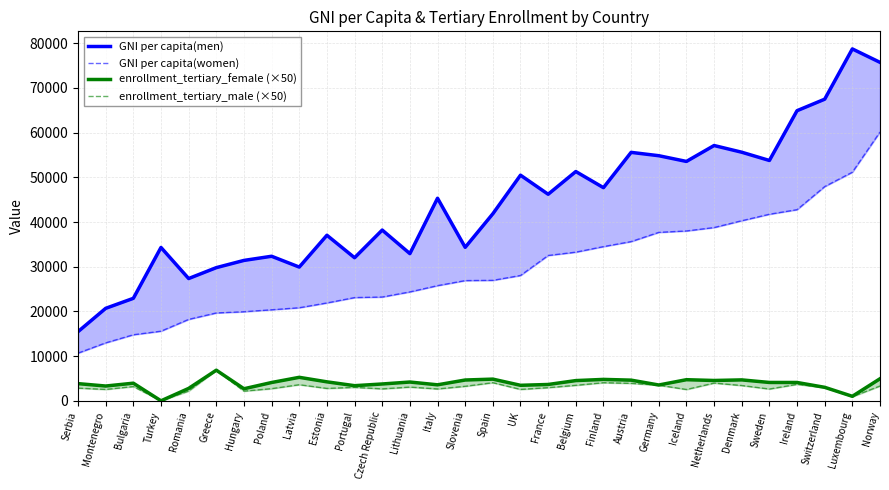

Which series changed the most between Lithuania and Ireland?

GNI per capita(men)